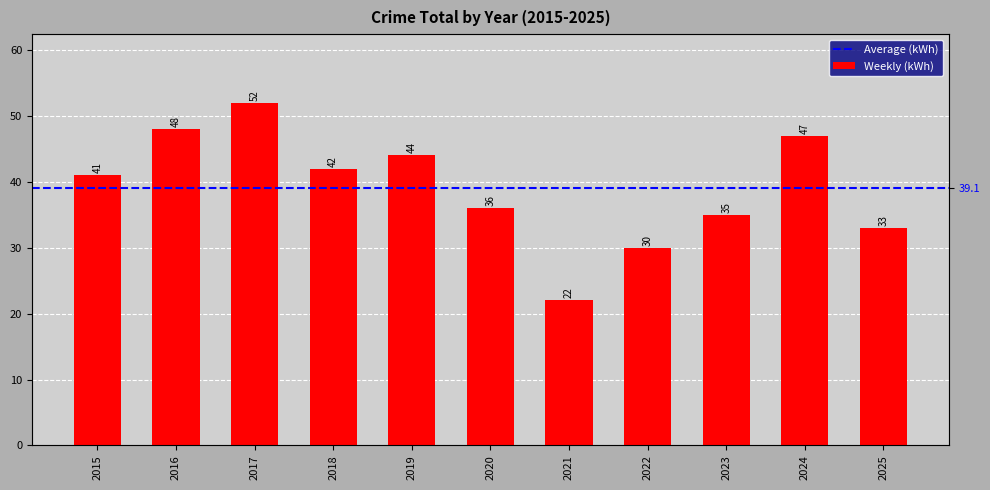

What is the value of the 1st bar from the left?

41